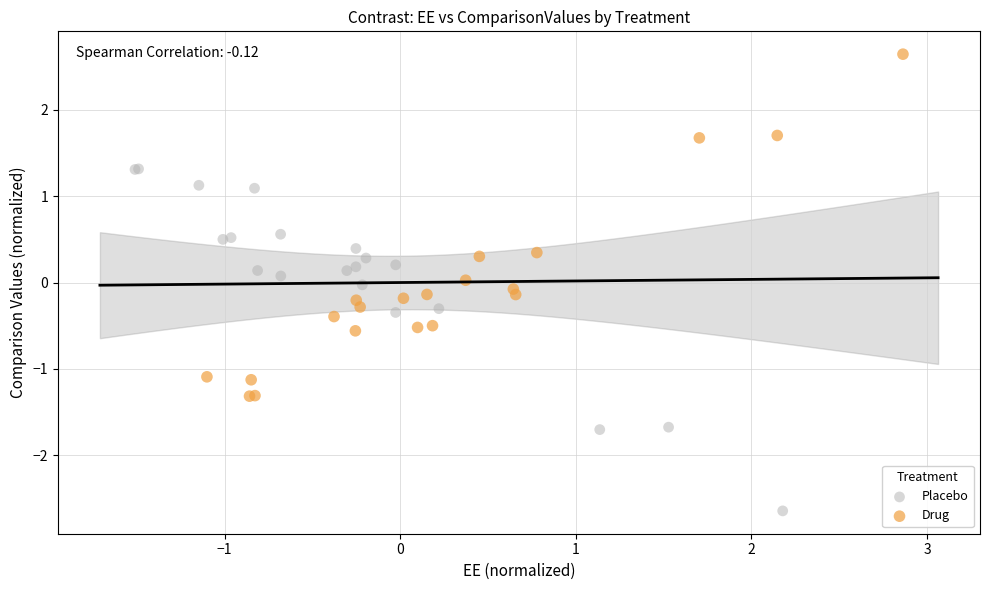

What are all the series names shown in the legend?

Placebo, Drug